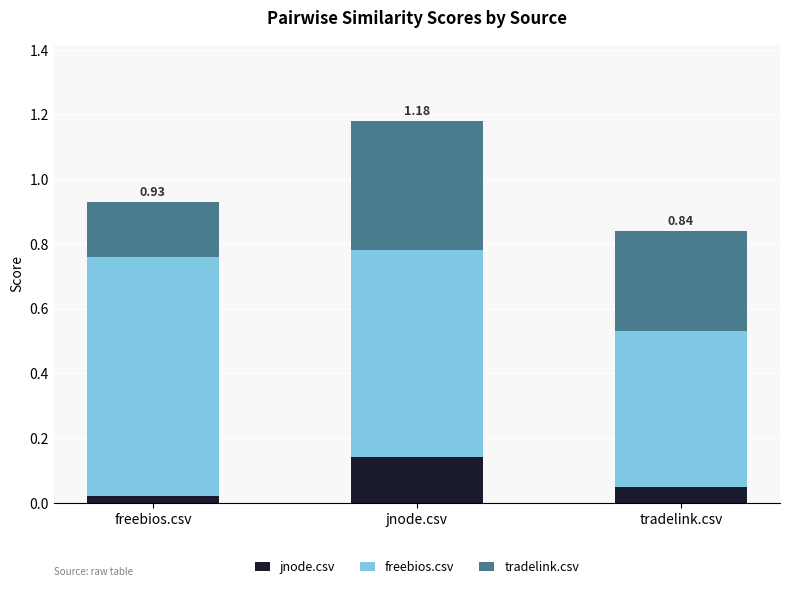

Which category has the lowest value in the jnode.csv series?

freebios.csv